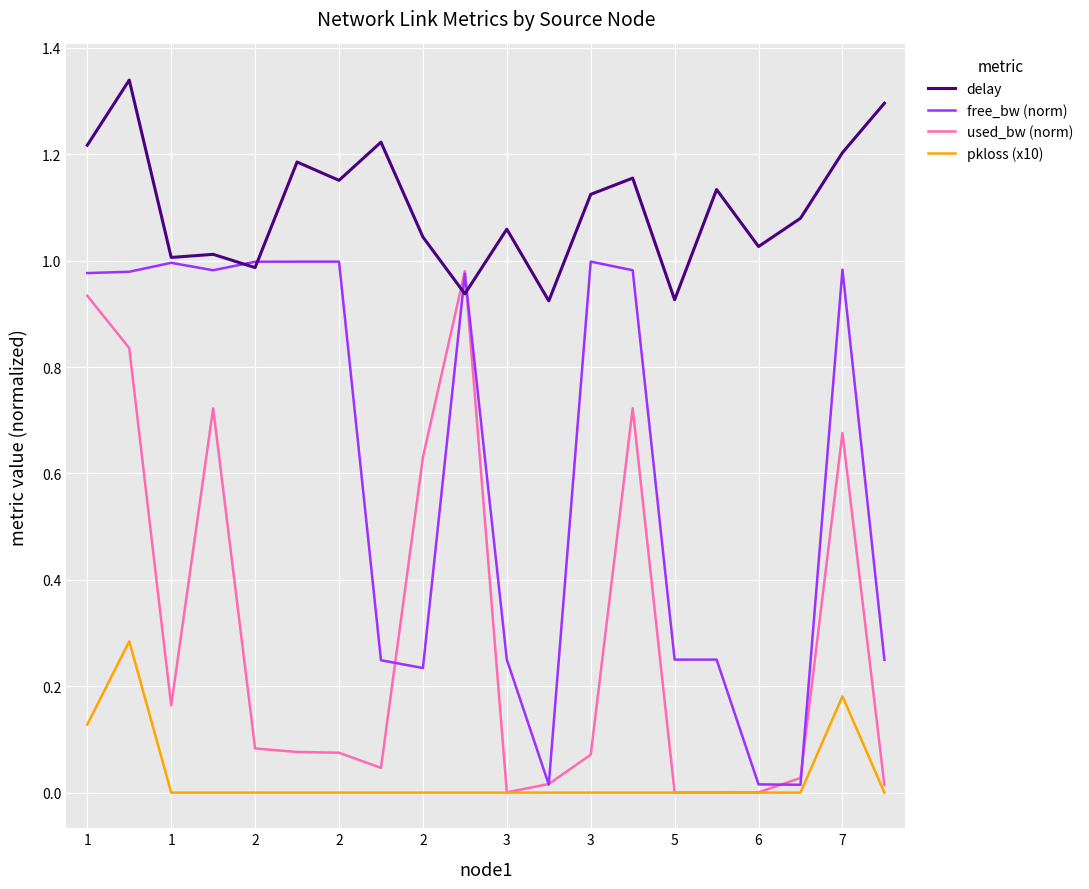

True or false: pkloss (x10) and delay intersect in this chart.

False